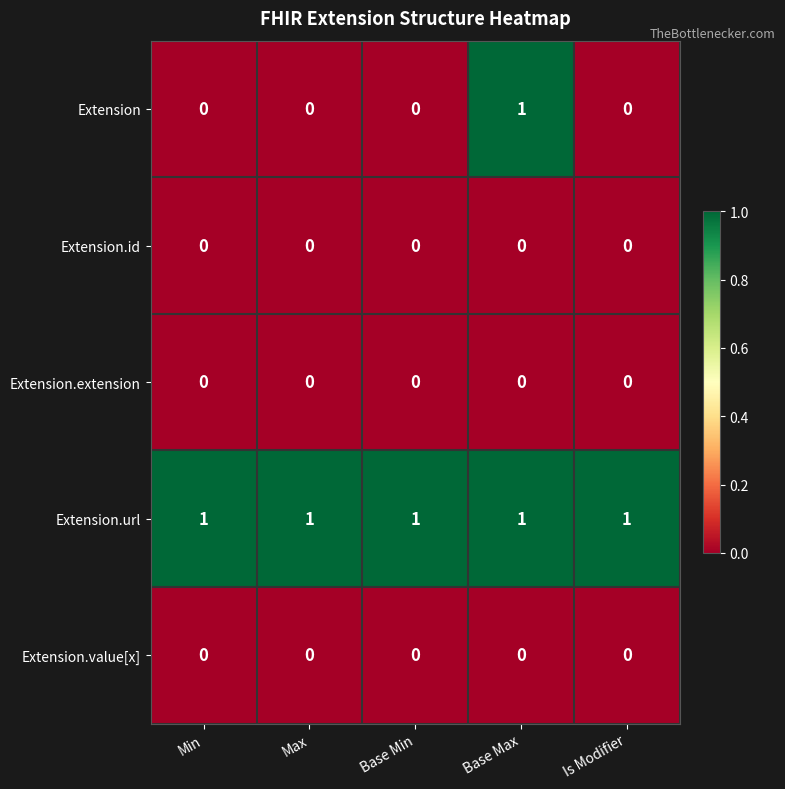

At how many categories does at least one series exceed 0?

5